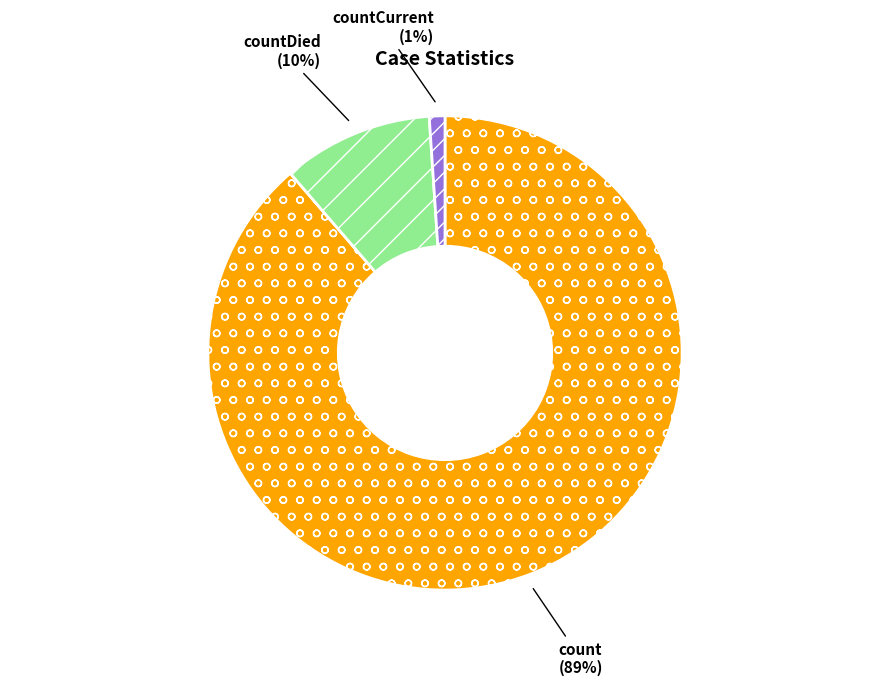

Is there a majority slice in this chart?

Yes